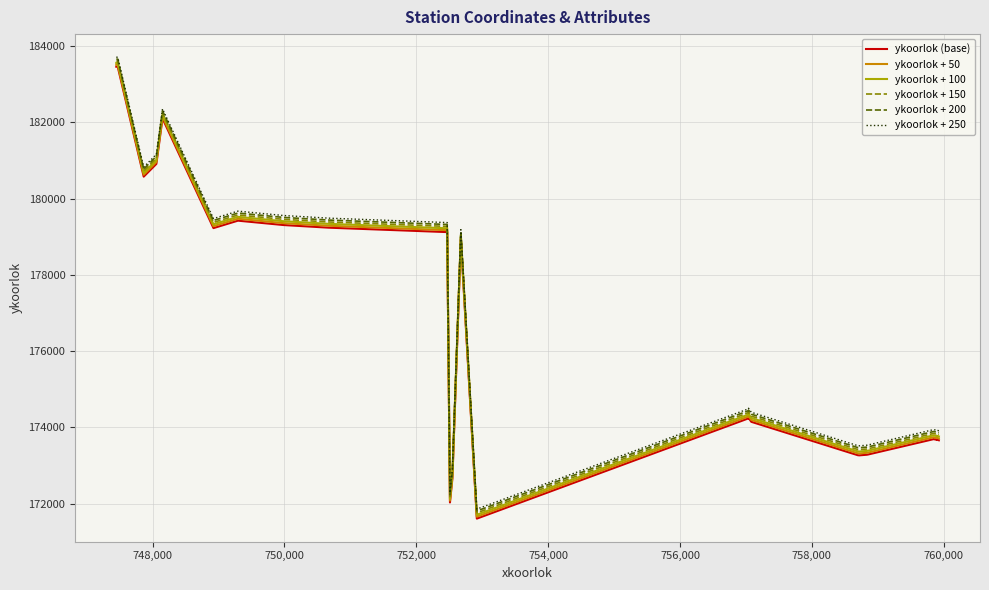

Which series has the largest range (max minus min)?

ykoorlok (base)